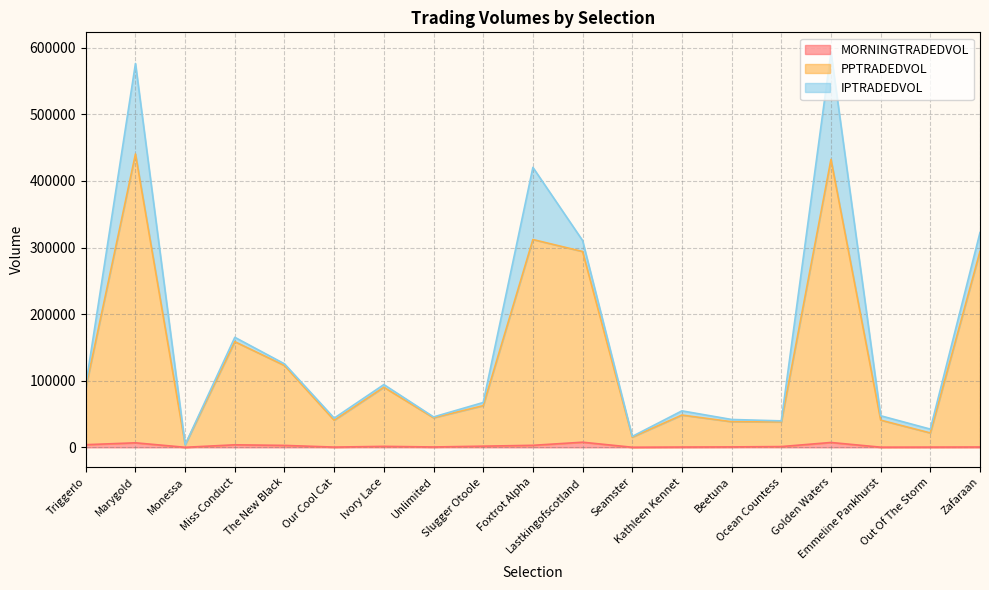

What is the lowest value of the MORNINGTRADEDVOL series?

85.2